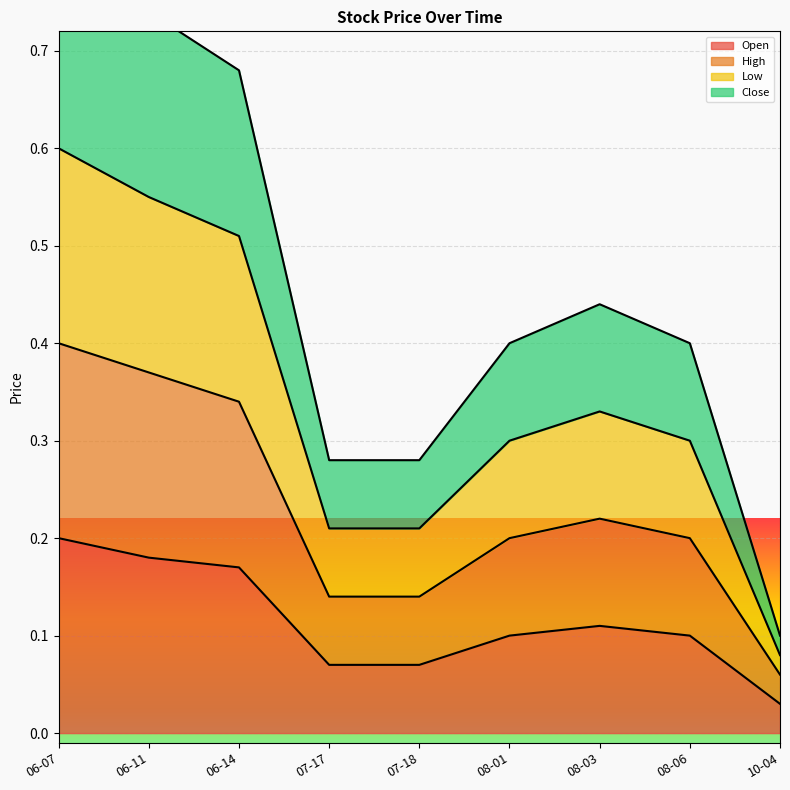

Does the chart display data point markers on the line(s)?

No